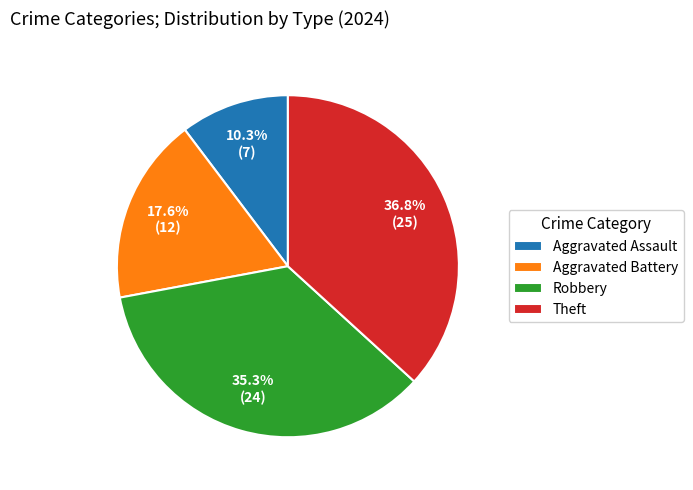

What percentage do Aggravated Battery and Aggravated Assault together represent?

27.9%